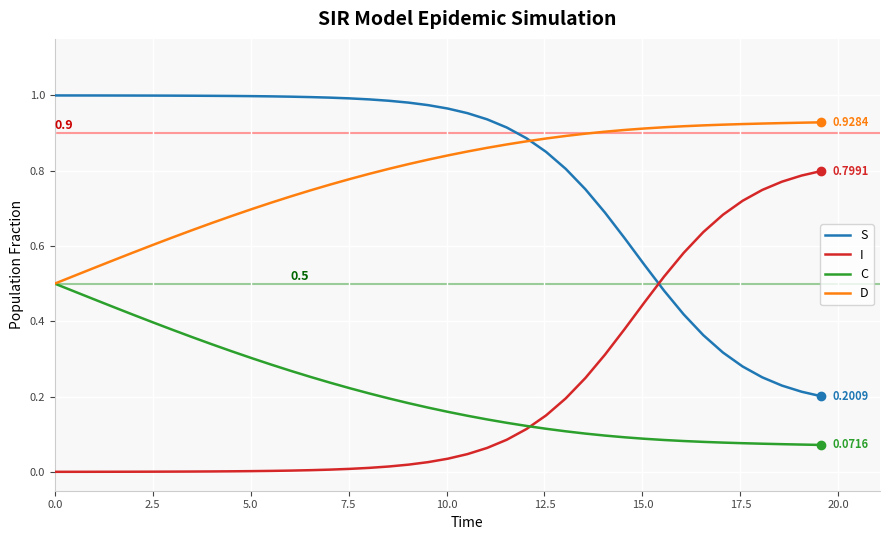

How many distinct data groups are displayed?

4